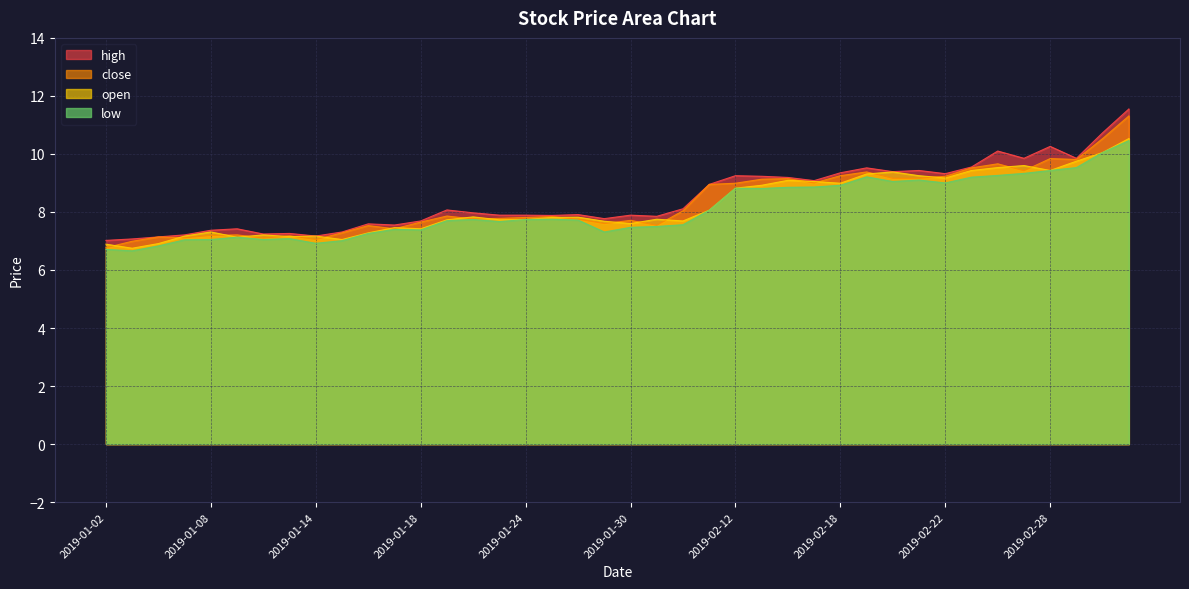

What is the sum of the low values at 2019-01-16 and 2019-02-26?

16.5